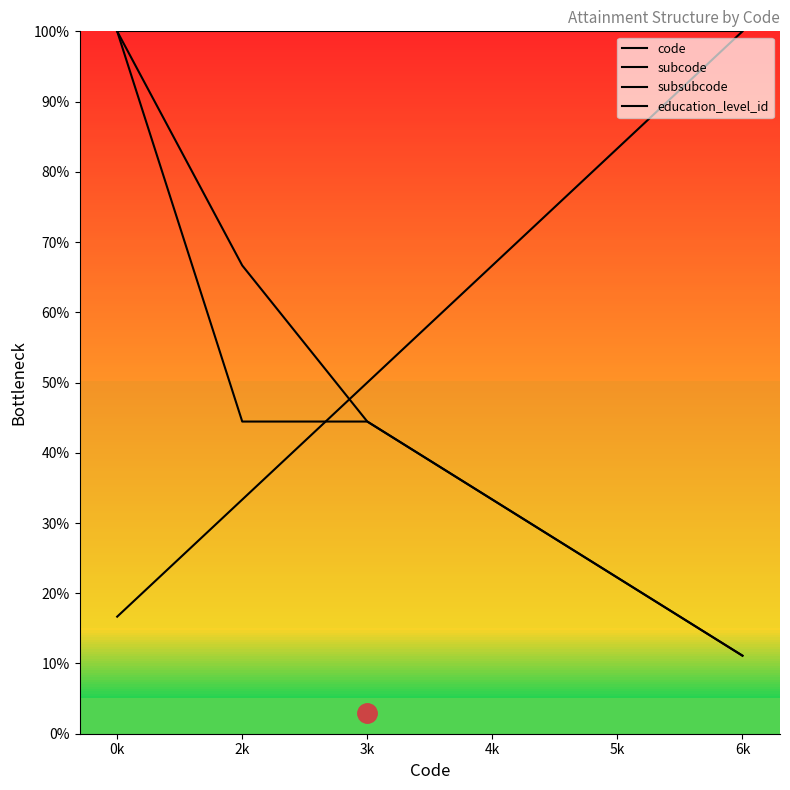

Reading right to left, what are all the values shown in this chart?

code: 10.0	8.3	6.7	5.0	3.3	1.7
subcode: 1.1	2.2	3.3	4.4	6.7	10.0
subsubcode: 1.1	2.2	3.3	4.4	4.4	10.0
education_level_id: 10.0	10.0	10.0	10.0	10.0	10.0